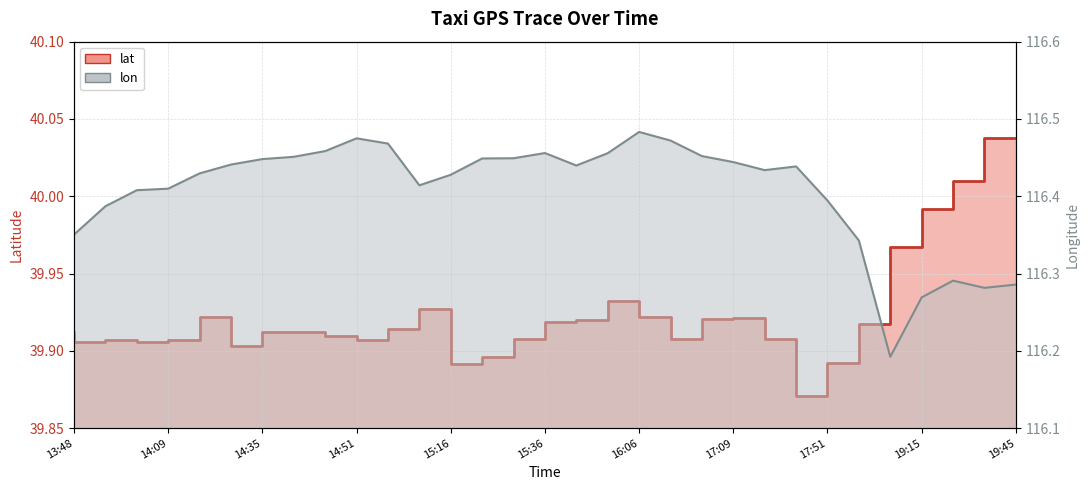

Reading right to left, what are all the values shown in this chart?

lat step: 40.0	40.0	40.0	40.0	39.9	39.9	39.9	39.9	39.9	39.9	39.9	39.9	39.9	39.9	39.9	39.9	39.9	39.9	39.9	39.9	39.9	39.9	39.9	39.9	39.9	39.9	39.9	39.9	39.9	39.9	39.9
lon line: 116.3	116.3	116.3	116.3	116.2	116.3	116.4	116.4	116.4	116.4	116.5	116.5	116.5	116.5	116.4	116.5	116.4	116.4	116.4	116.4	116.5	116.5	116.5	116.5	116.4	116.4	116.4	116.4	116.4	116.4	116.4